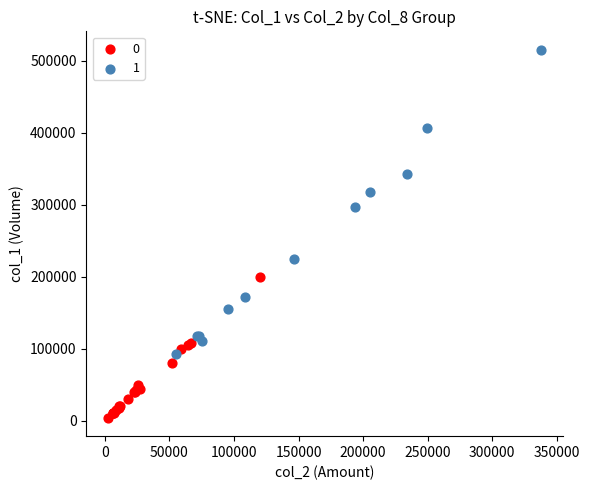

What are all the series names shown in the legend?

0, 1